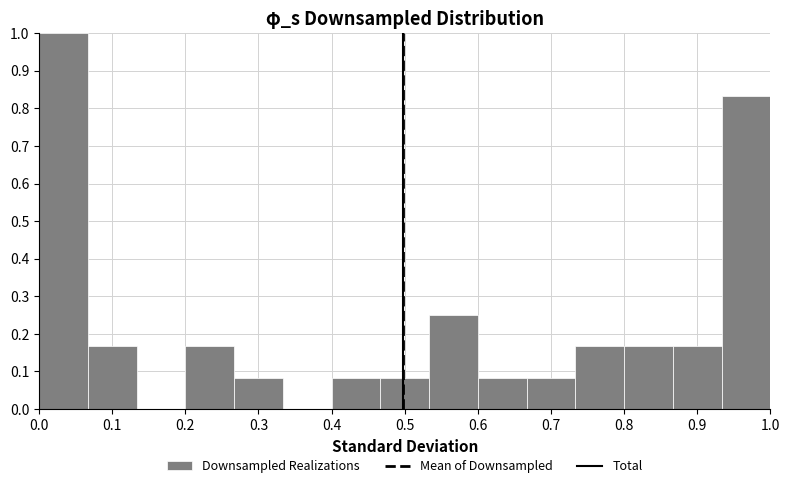

Over which range of the x-axis is the bar tallest?

0.00 to 0.07